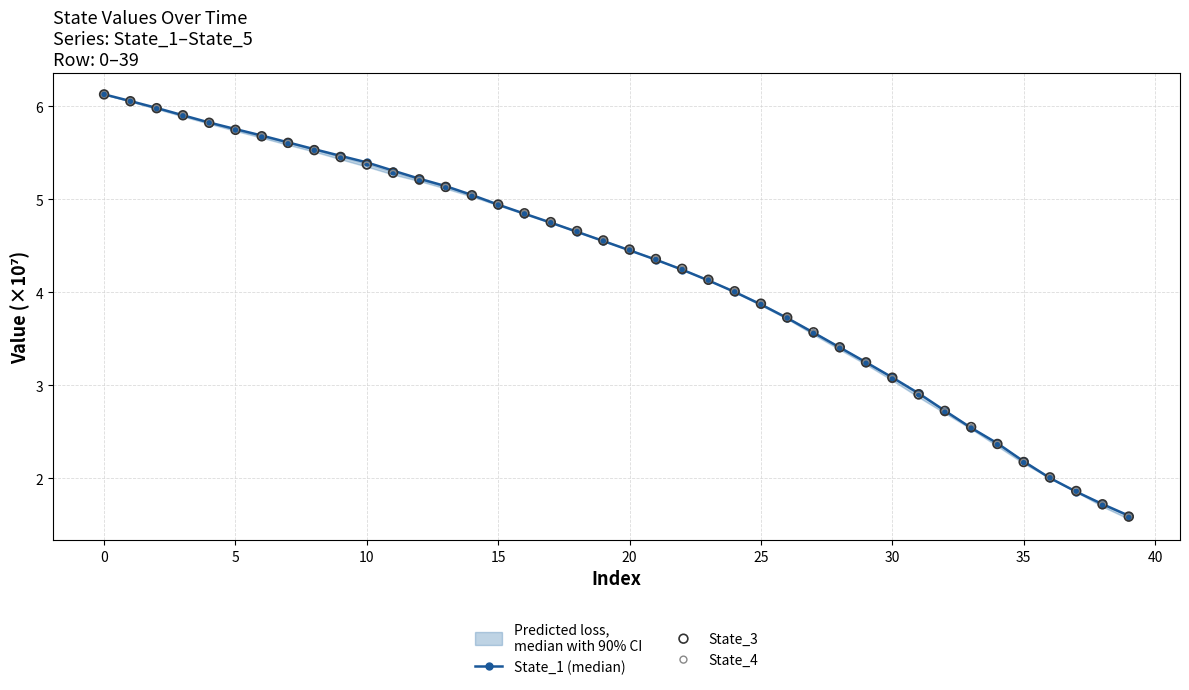

What is the lowest value of the State_1 (median) series?

1.6